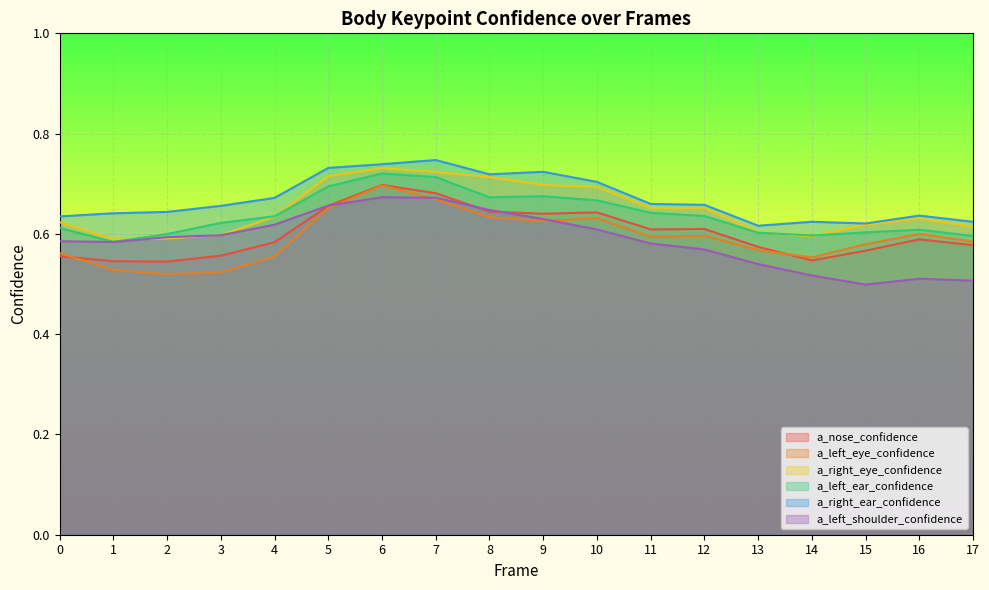

Read the a_left_shoulder_confidence value at 9.

0.6